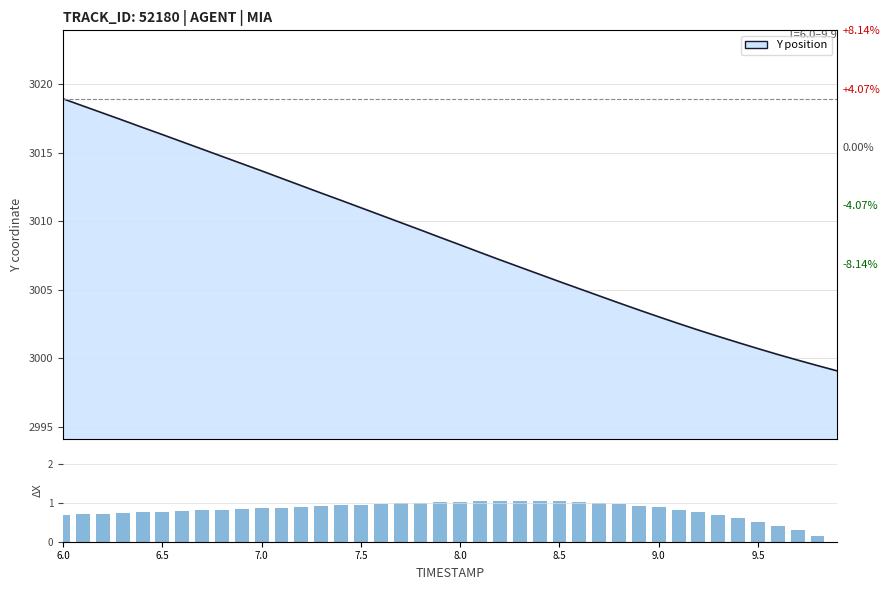

Reading left to right, transcribe all the data shown in this chart.

Y position line: 3018.9	3018.4	3017.9	3017.4	3016.8	3016.3	3015.8	3015.3	3014.7	3014.2	3013.7	3013.1	3012.6	3012.1	3011.5	3011.0	3010.4	3009.9	3009.4	3008.8	3008.3	3007.7	3007.2	3006.7	3006.1	3005.6	3005.1	3004.6	3004.0	3003.5	3003.0	3002.5	3002.1	3001.6	3001.1	3000.7	3000.3	2999.9	2999.5	2999.1
X position (offset): 0.7	0.7	0.7	0.7	0.8	0.8	0.8	0.8	0.8	0.8	0.9	0.9	0.9	0.9	0.9	1.0	1.0	1.0	1.0	1.0	1.0	1.0	1.1	1.1	1.1	1.0	1.0	1.0	1.0	0.9	0.9	0.8	0.8	0.7	0.6	0.5	0.4	0.3	0.2	0.0